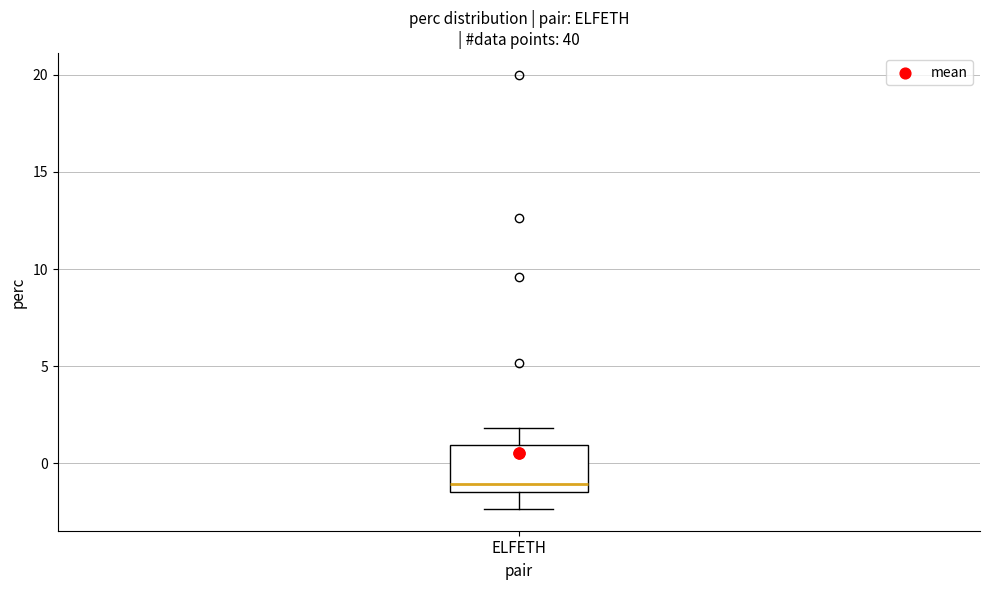

Transcribe this box plot: give where the median line is, the range the box spans, and where the two whiskers end, as read against the y-axis. The values are not printed on the chart, so give them approximately, as read against the axis.

median -1.0, box -1.5 to 1.0, whiskers -2.5 to 2.0